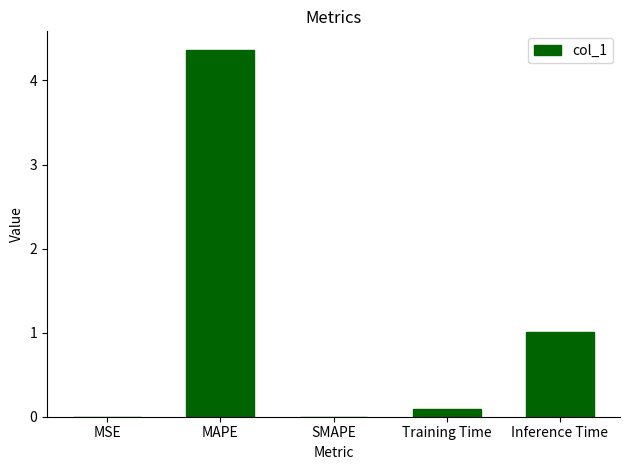

Which has a higher value, Training Time or MAPE?

MAPE